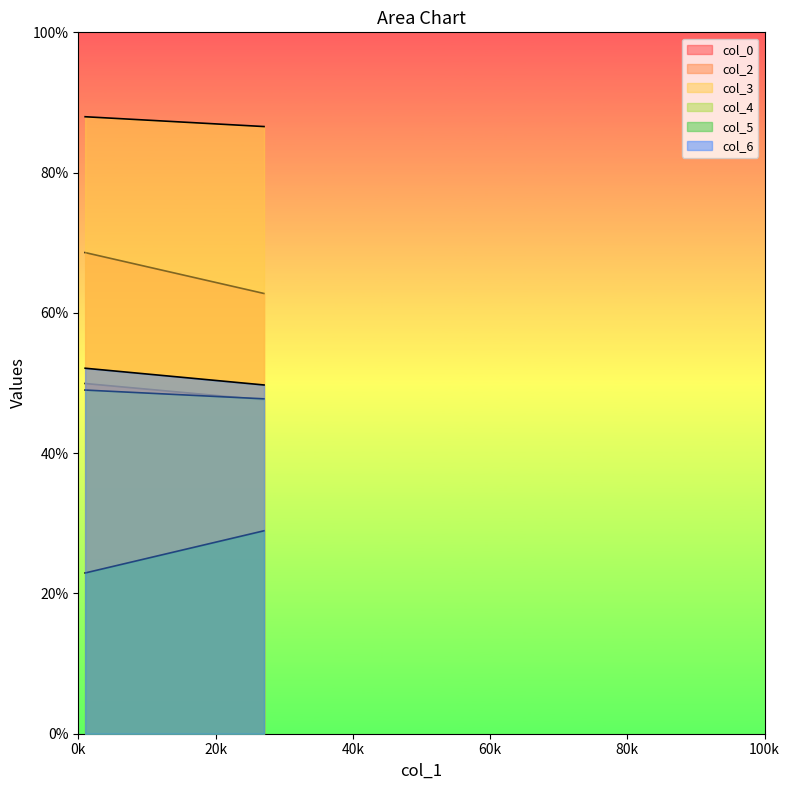

Does the chart display data point markers on the line(s)?

No